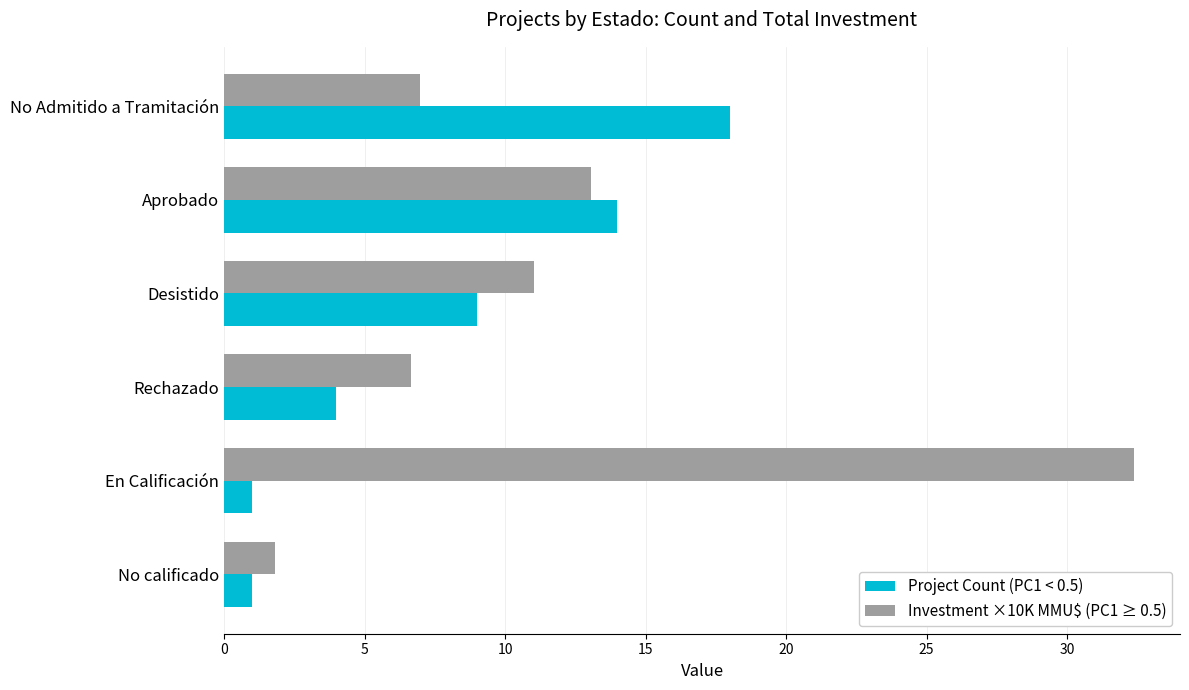

What is the difference between the maximum and minimum values in the Project Count (PC1 < 0.5) series?

17.0